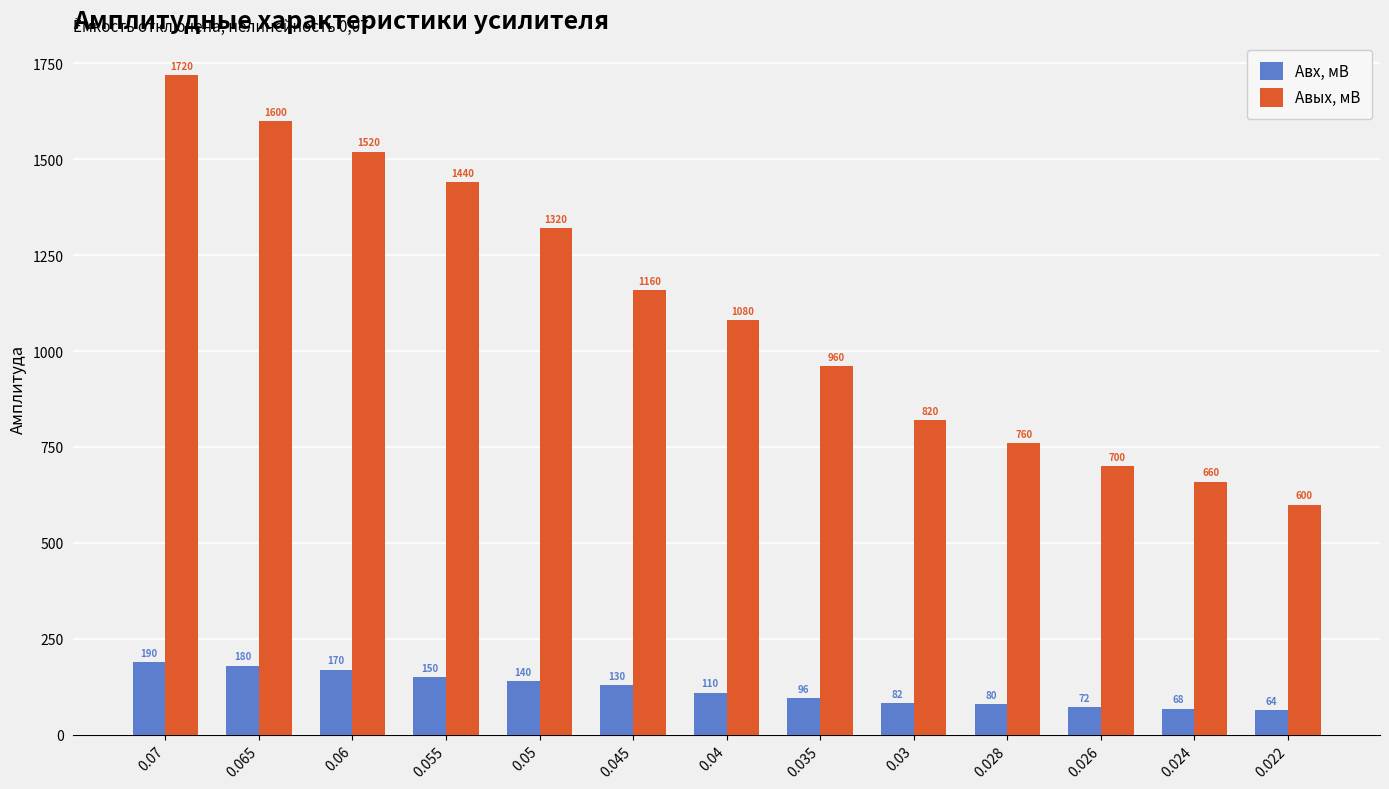

What position from the left is 0.022?

13